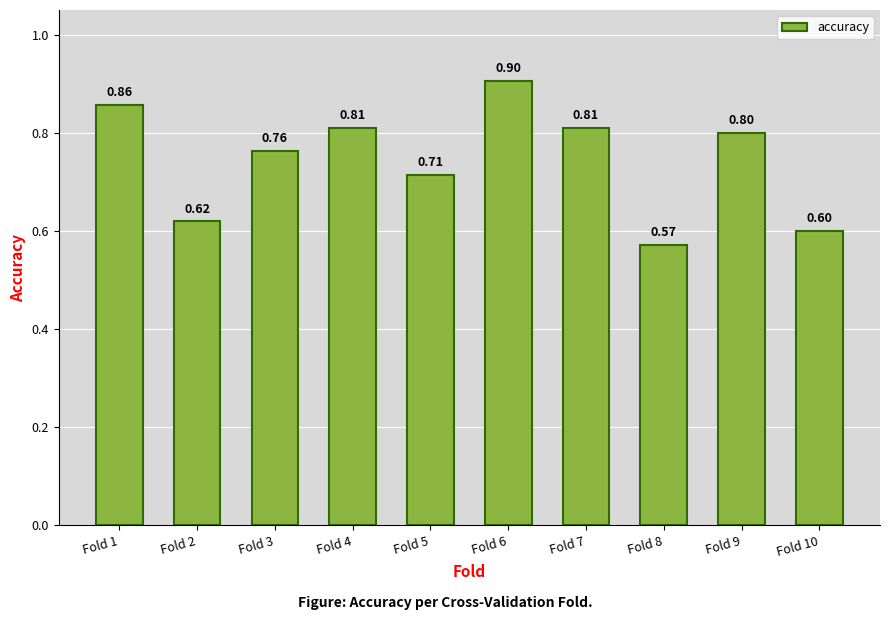

The chart shows a value of 0.8 at Fold 9. True or false?

True